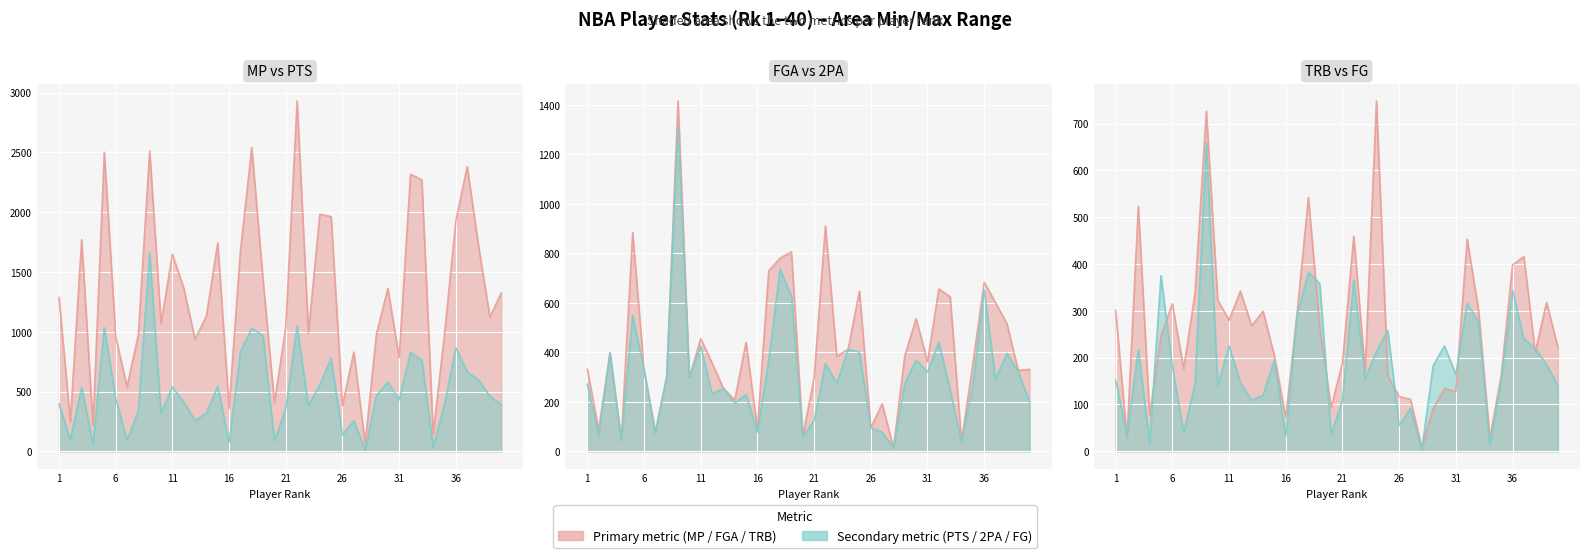

The TRB series shows 12 at 2. True or false?

False